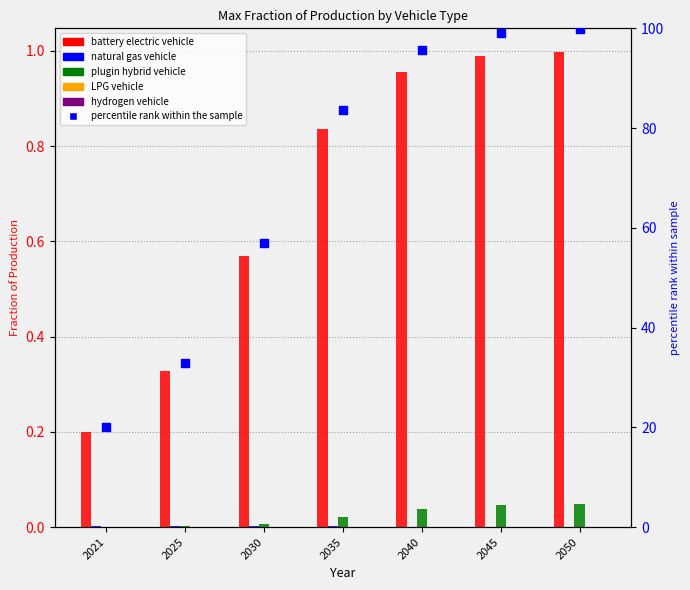

Which series has the widest spread of Y values?

percentile rank within the sample